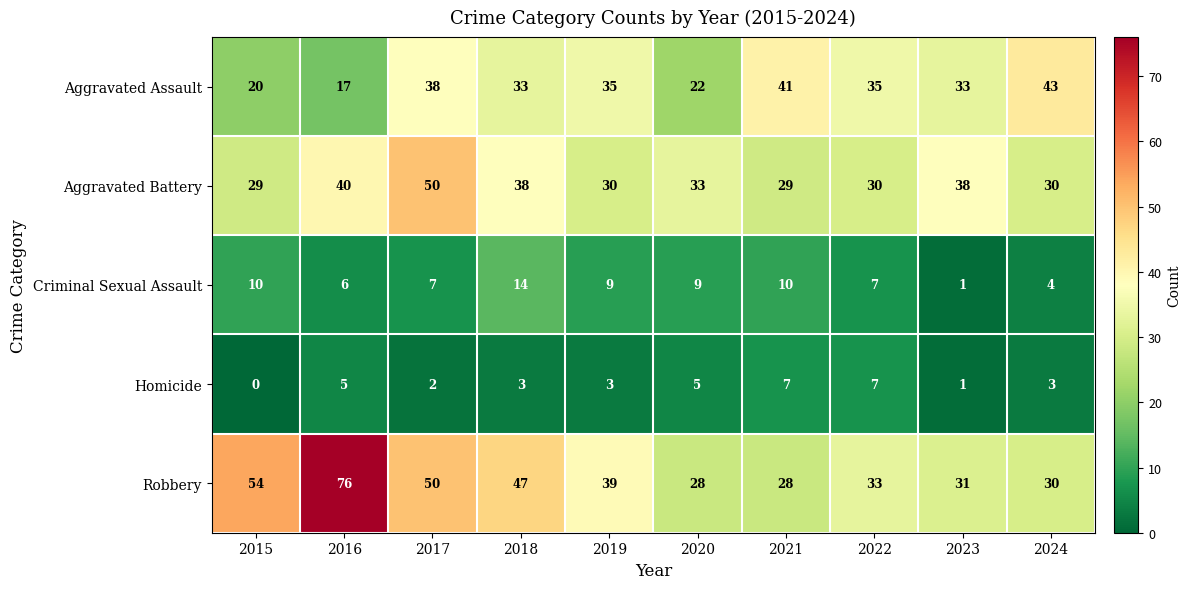

The value of Aggravated Assault at 2020 is 22. True or false?

True